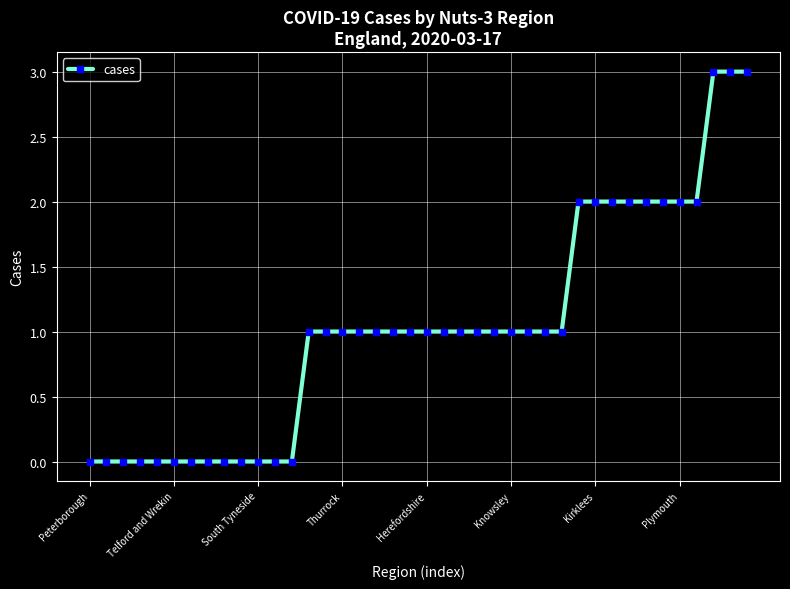

What is the difference between the maximum and minimum values?

3